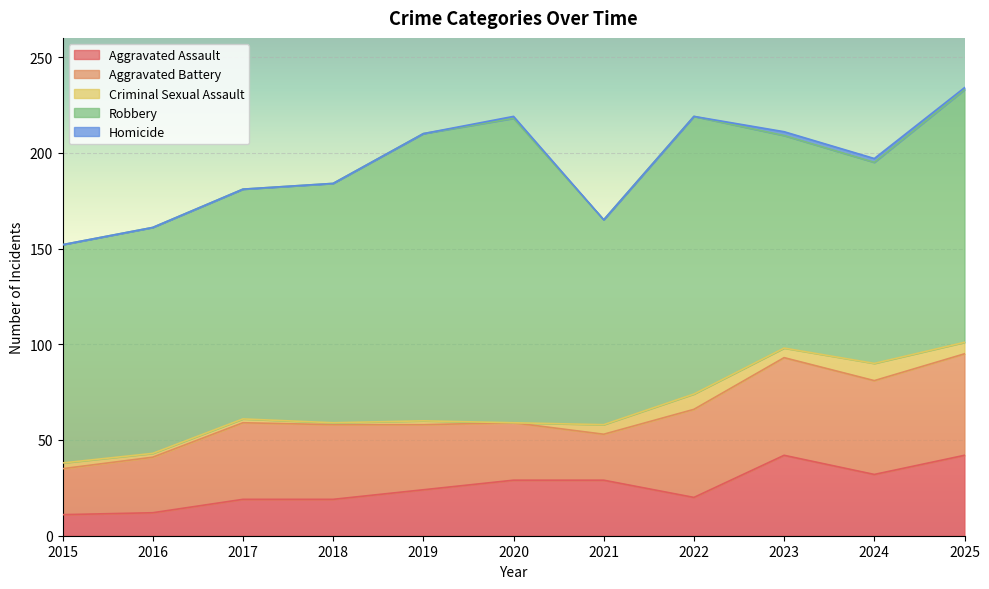

What is the average value of the Robbery series?

126